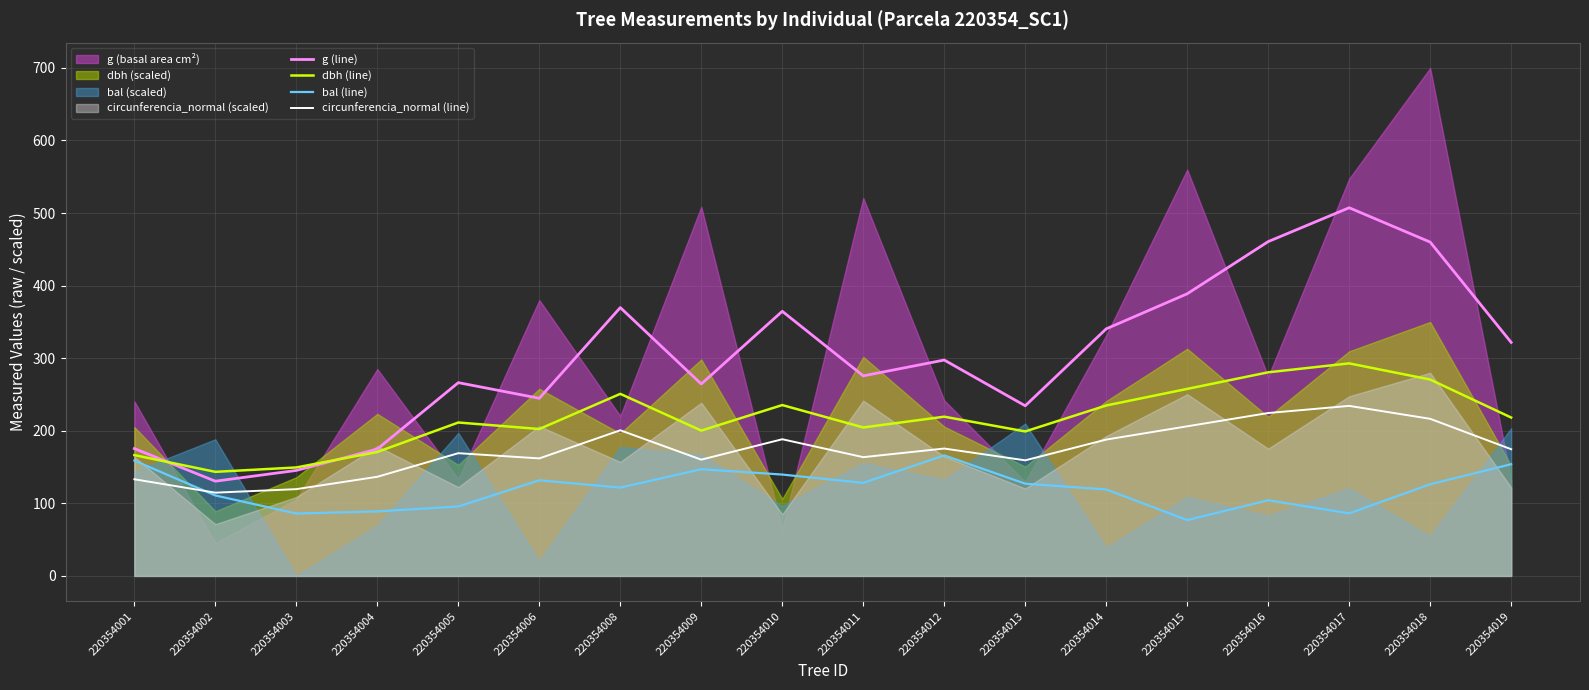

Rank the series by their average value, from highest to lowest.

g (line), dbh (line), circunferencia_normal (line), bal (line)